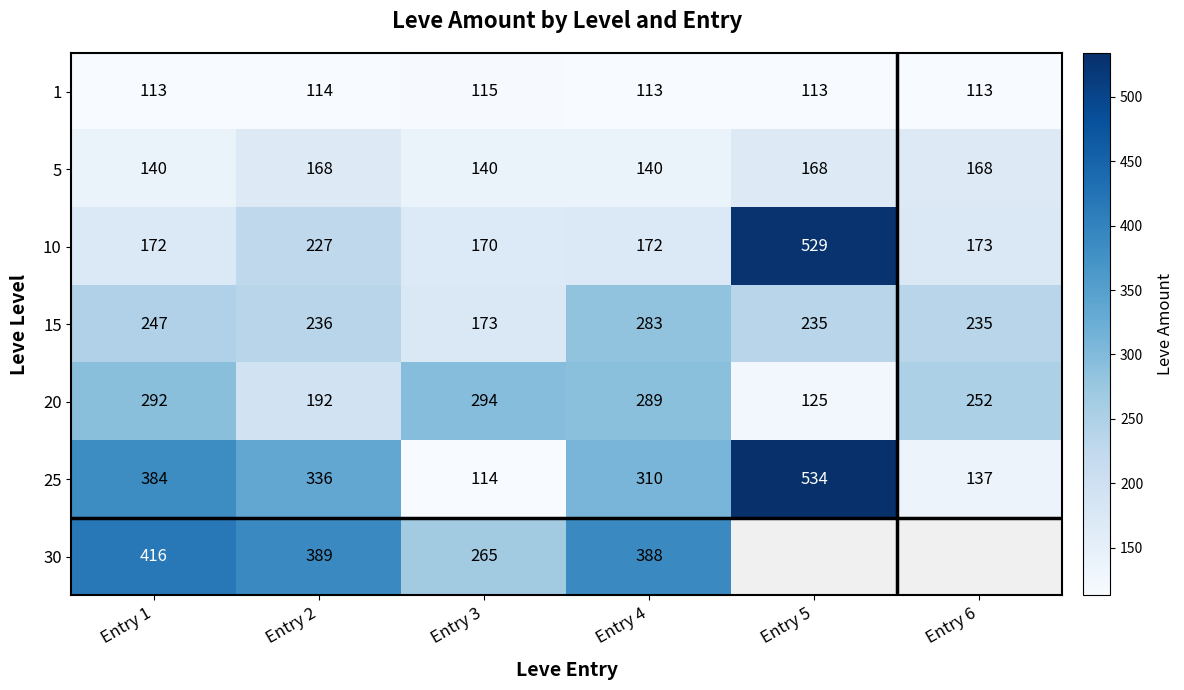

Where does the 15 series first go above 236?

Entry 1